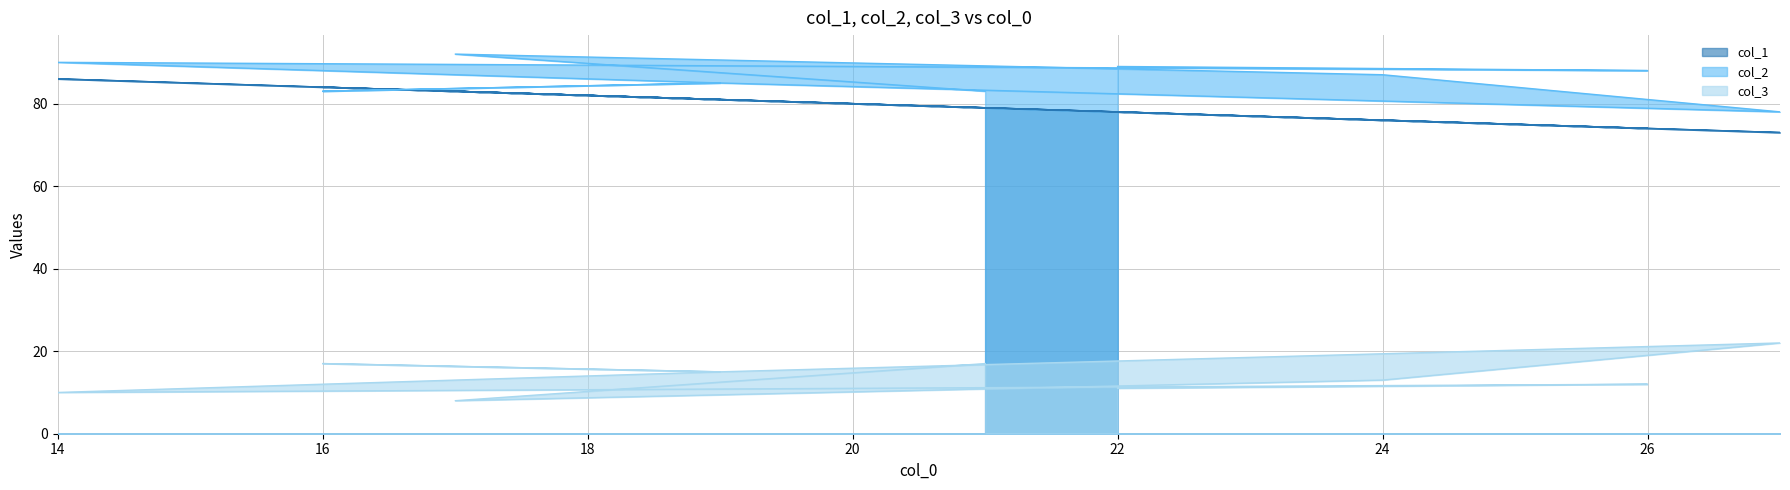

What is the sum of the col_3 values at 19 and 19?

30